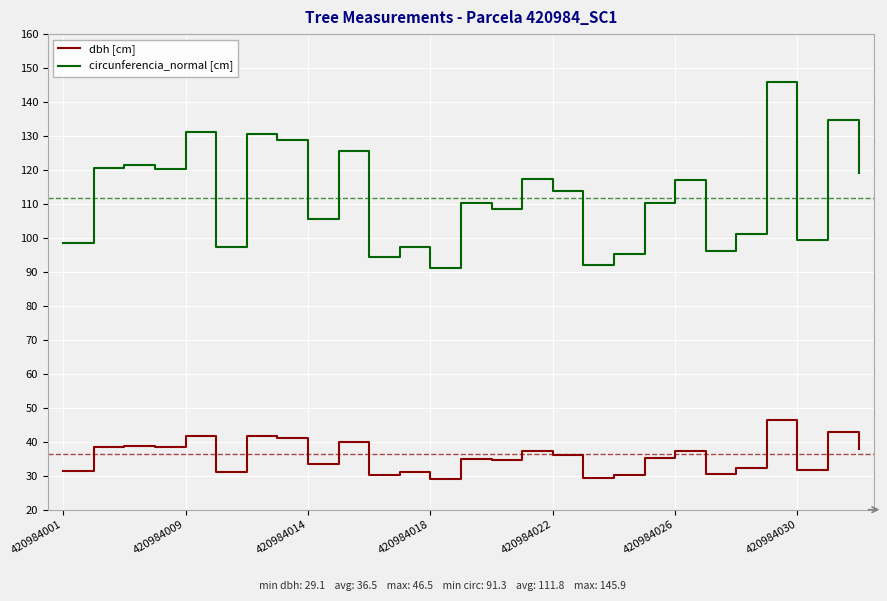

Is this an area chart (filled region under the line)?

No